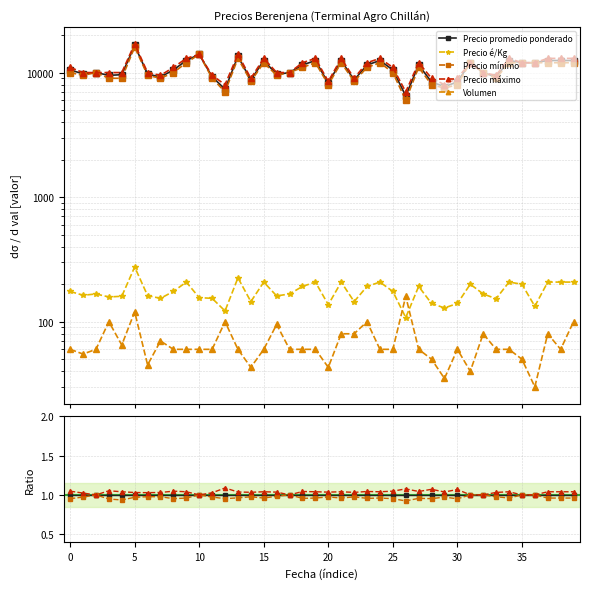

The Precio promedio ponderado series shows 1.0 at 35. True or false?

True